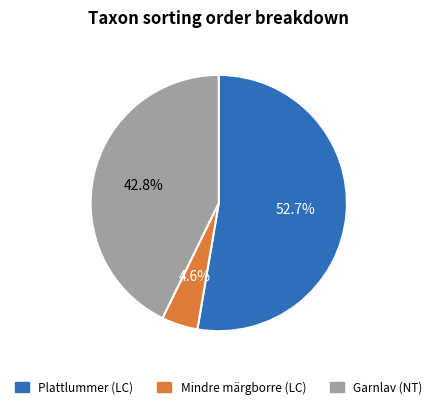

True or false: Garnlav (NT) accounts for 37% of the total.

False